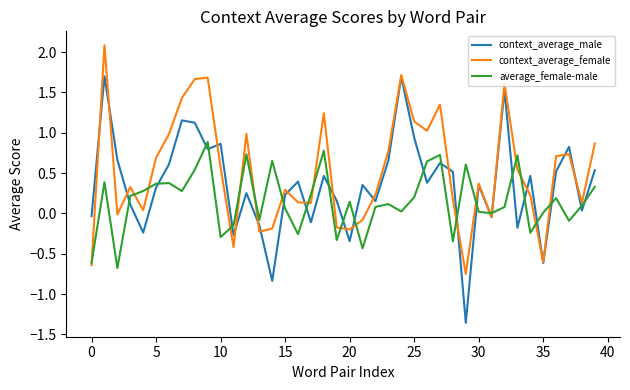

What is the greatest value displayed?

2.1